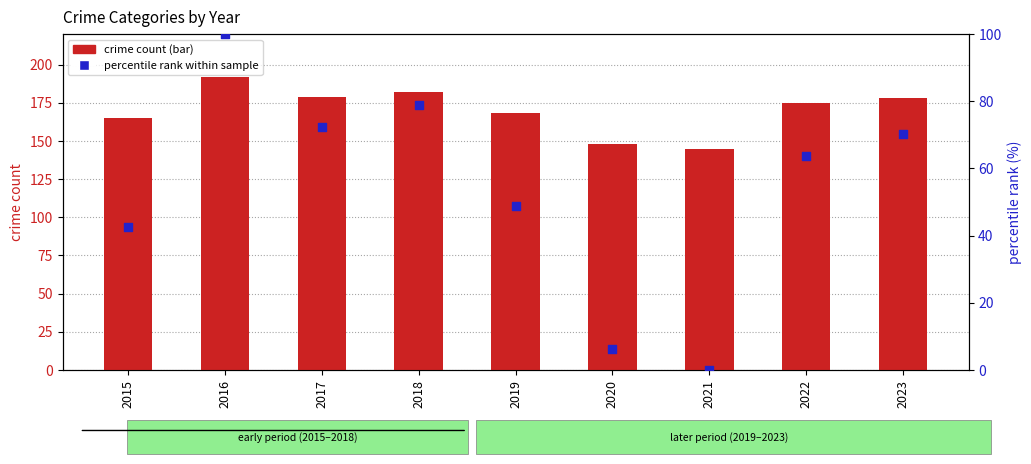

What are all the series names shown in the legend?

crime count, percentile rank within sample